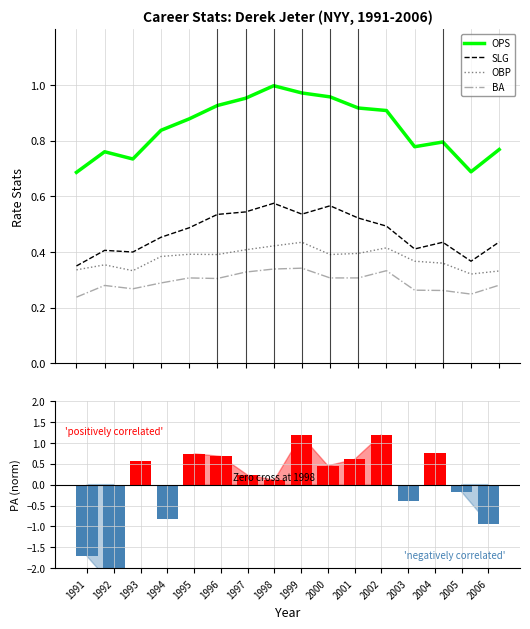

At which label is OPS closest to 0?

1991